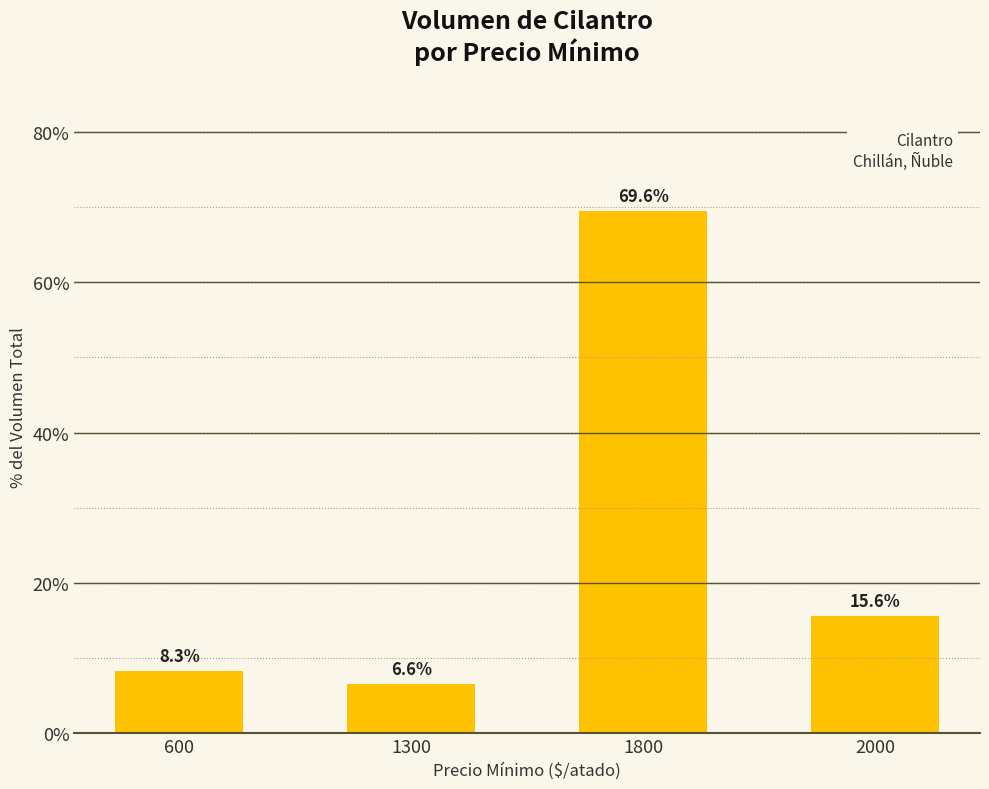

The value at 2000 is 15.6. True or false?

True